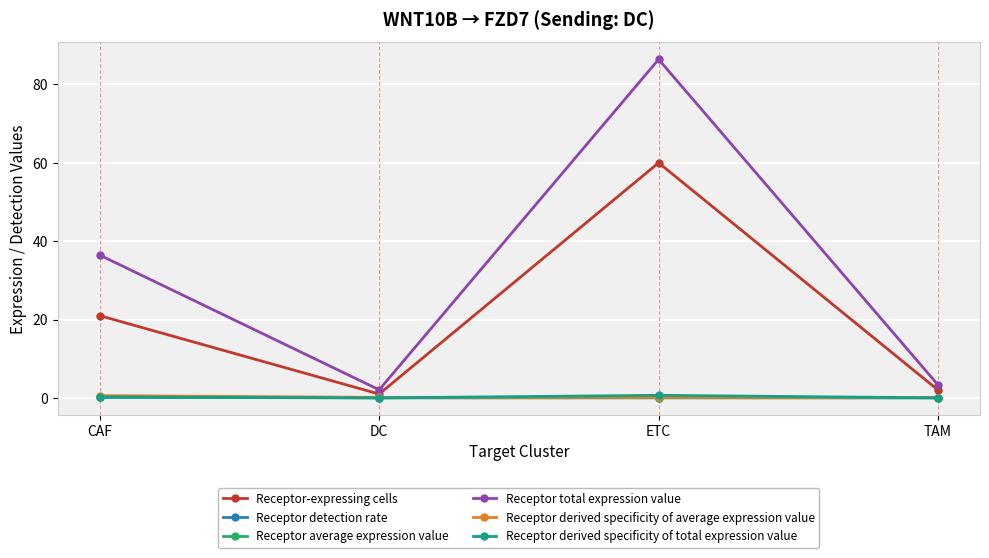

What are all the series names shown in the legend?

Receptor-expressing cells, Receptor detection rate, Receptor average expression value, Receptor total expression value, Receptor derived specificity of average expression value, Receptor derived specificity of total expression value